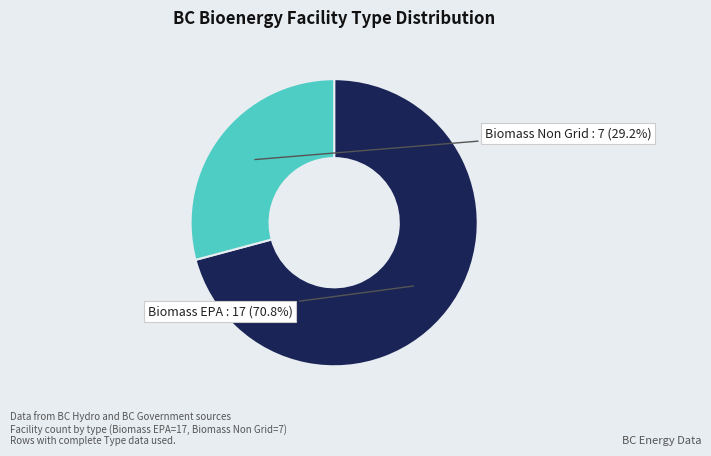

What percentage do Biomass EPA and Biomass Non Grid together represent?

100.0%